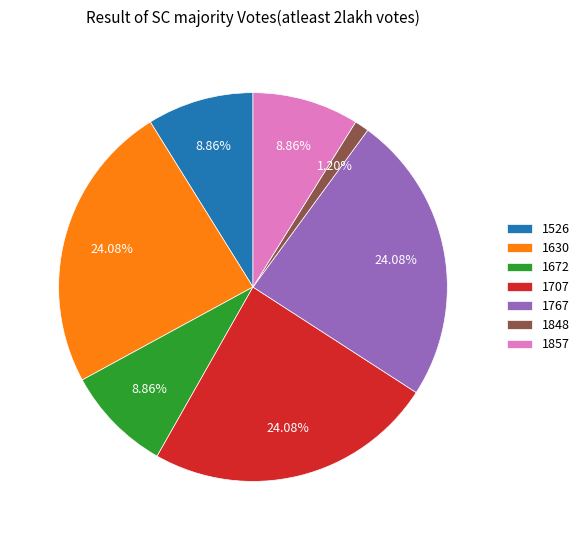

Does 1672 account for over 50% of the chart?

No